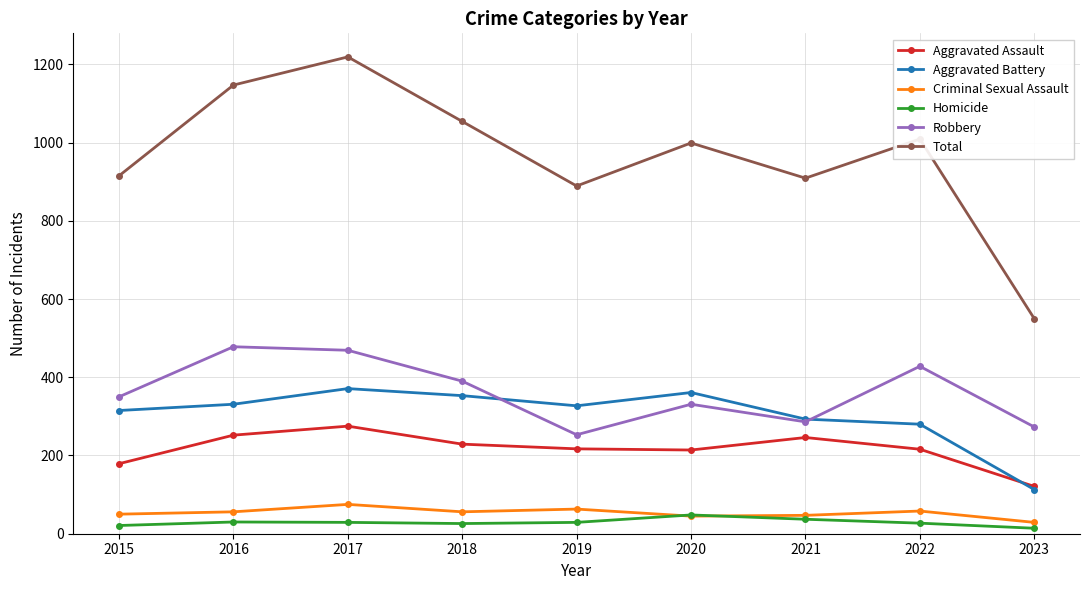

What is the maximum value shown in the chart?

1219